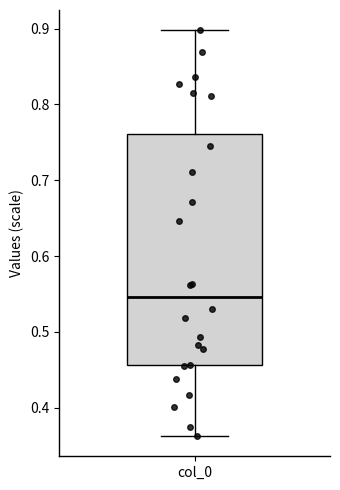

Read this box plot against the y-axis: the position of the median line, the range covered by the box, and the ends of both whiskers. The values are not printed on the chart, so give them approximately, as read against the axis.

median 0.55, box 0.46 to 0.76, whiskers 0.36 to 0.90